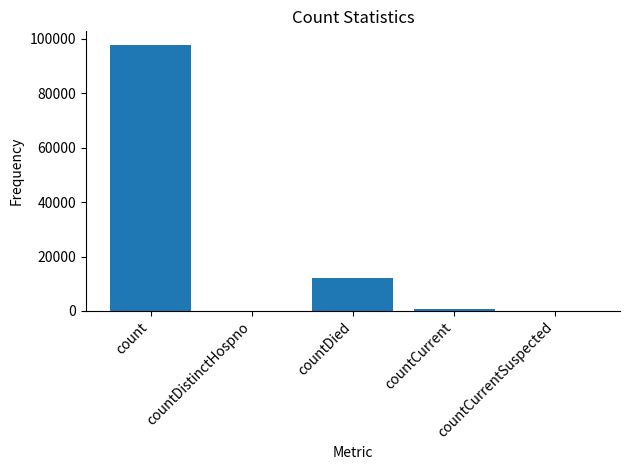

What is the change in value from countCurrent to countCurrentSuspected?

-816